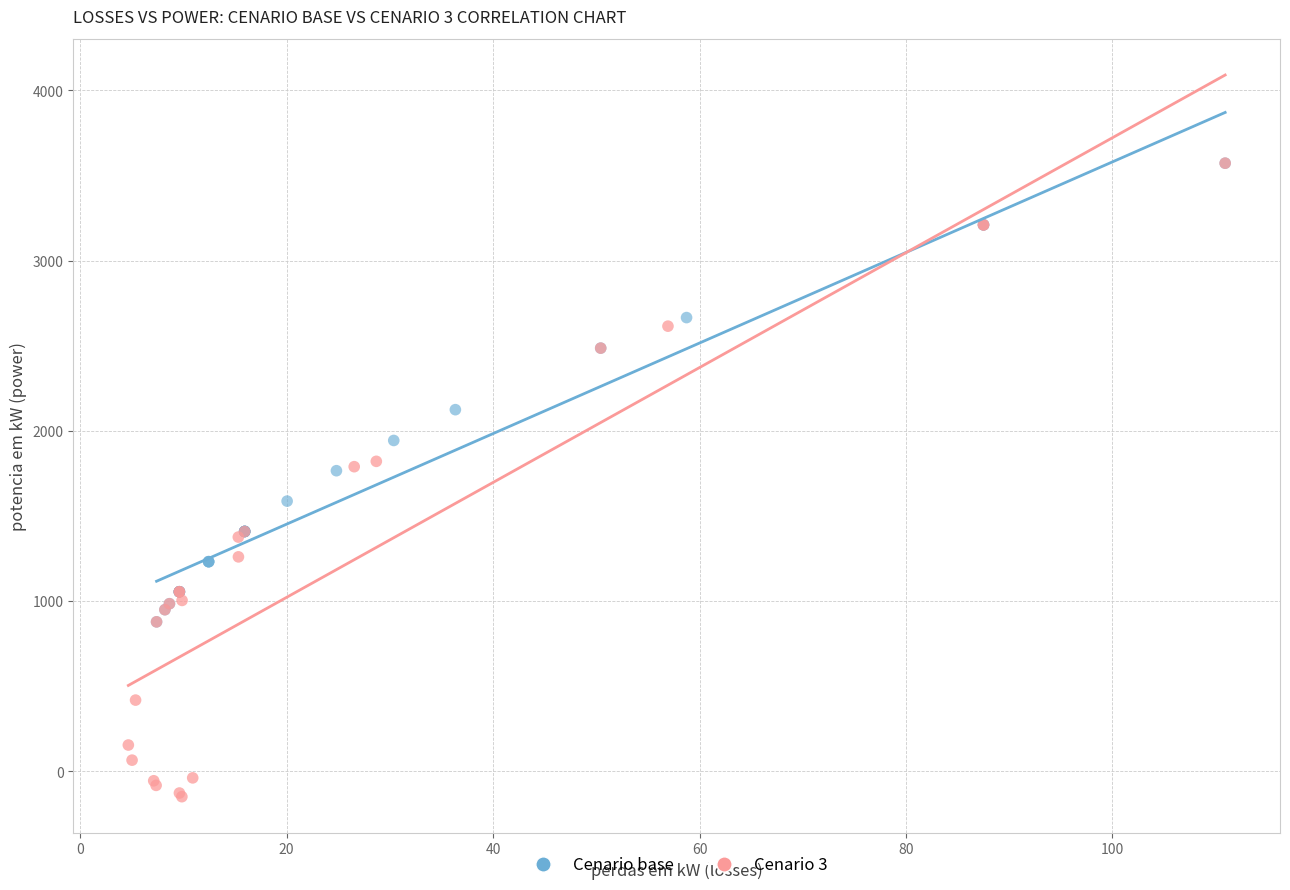

Which series reaches the minimum Y coordinate?

Cenario 3